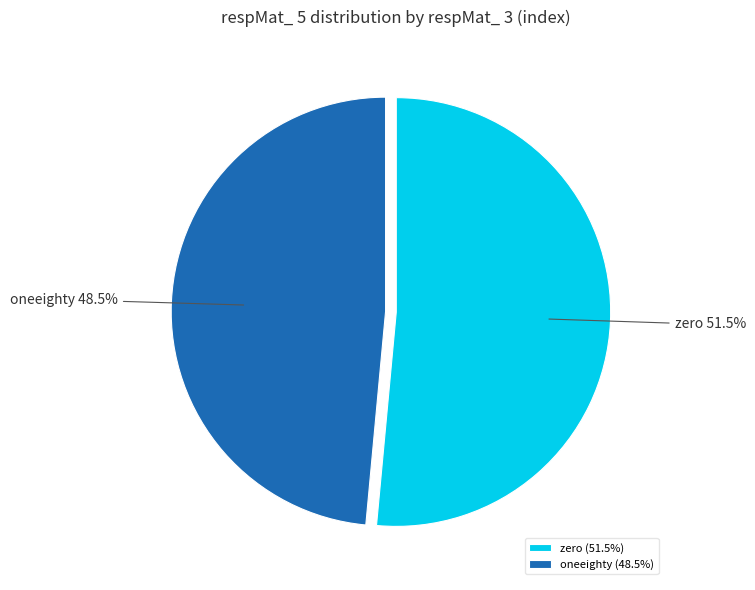

Between zero and oneeighty, which is larger?

zero